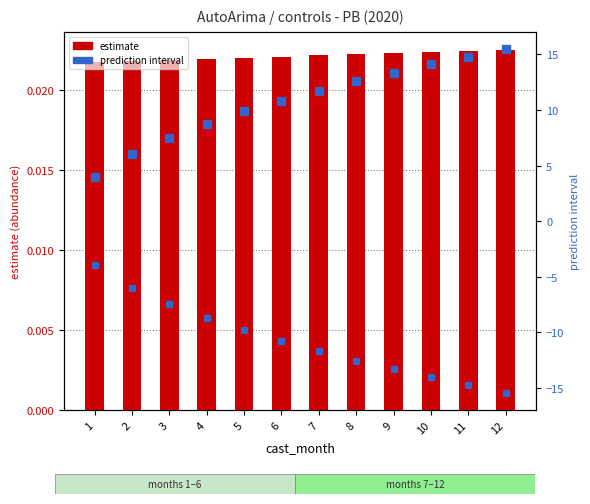

Where is upper_pi nearest to the value 9?

4